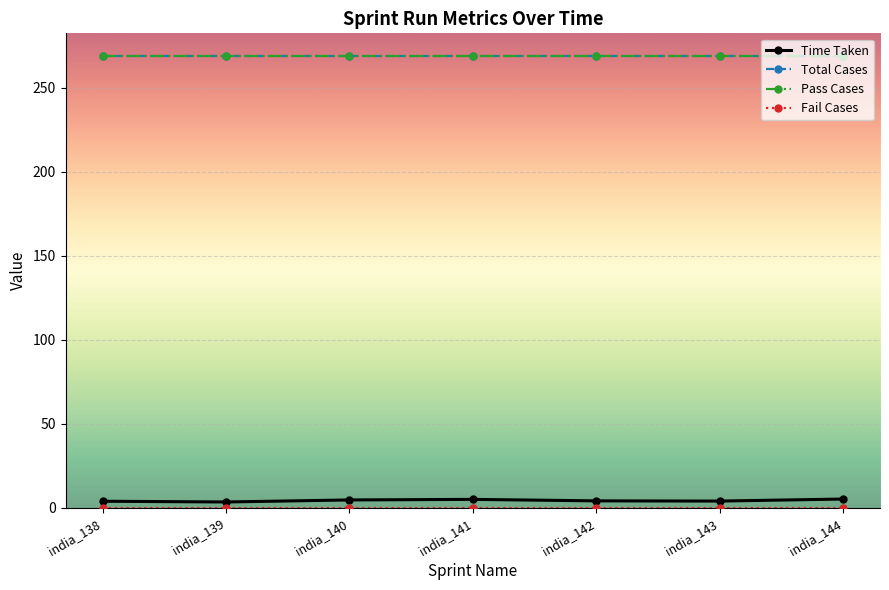

Where is Time Taken nearest to the value 4?

india_143